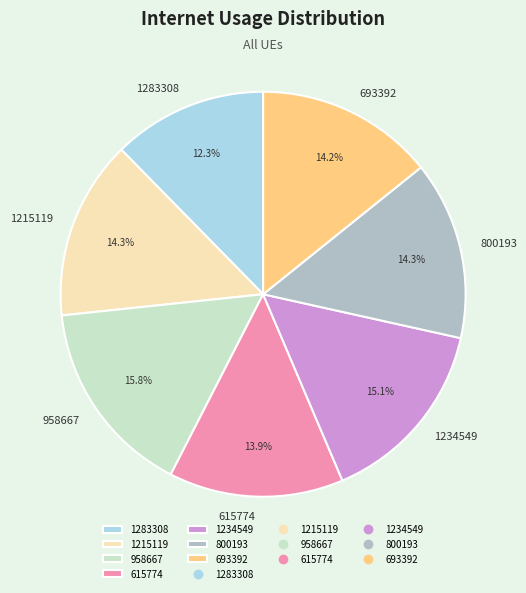

Do 800193 and 1234549 together represent more than half of the pie?

No